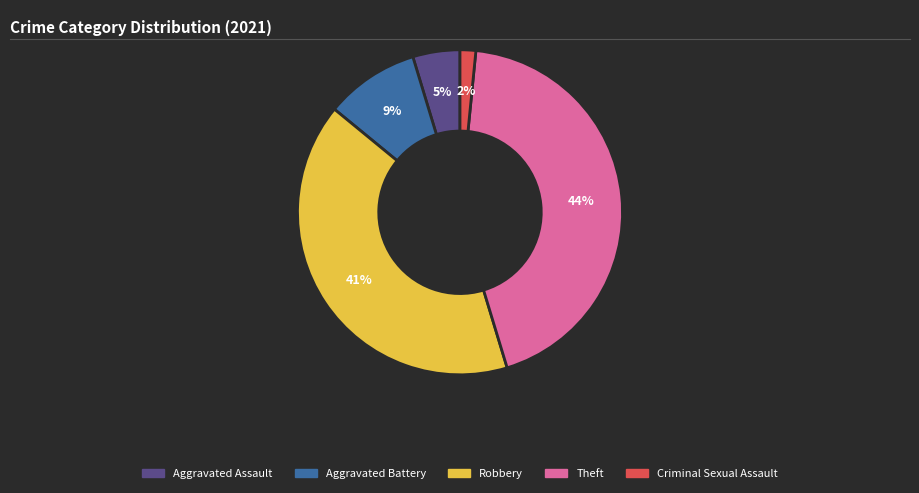

The Theft slice represents 44% of the pie. True or false?

True